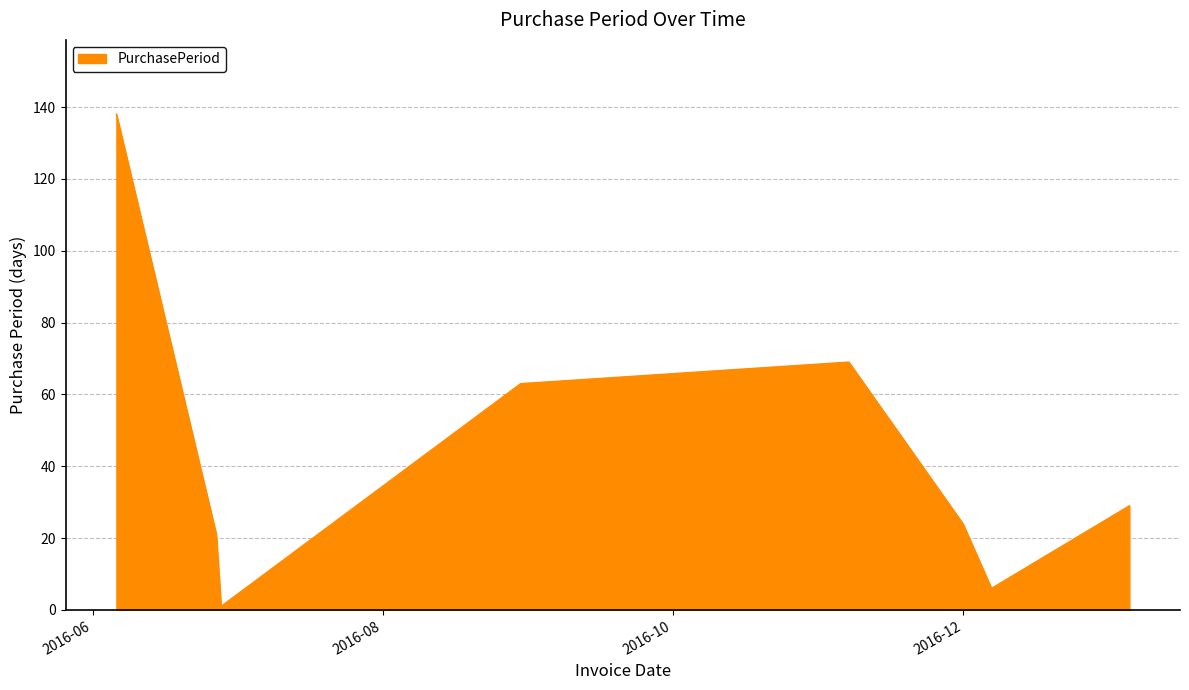

What is the average value?

44